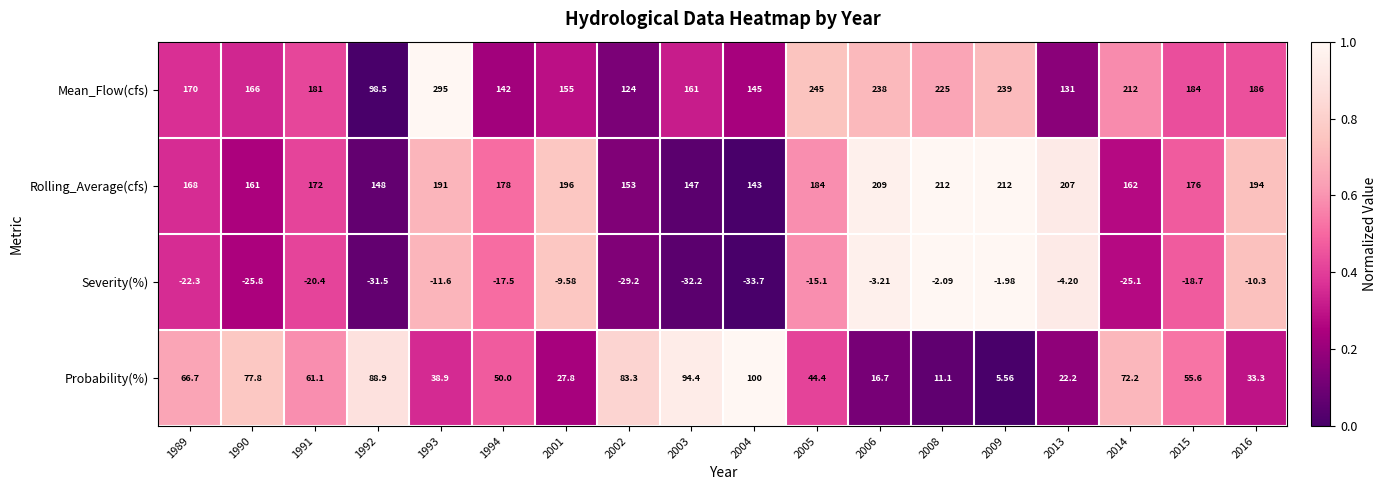

Is the value of Probability(%) at 2003 greater than the value of Rolling_Average(cfs) at 1990?

No